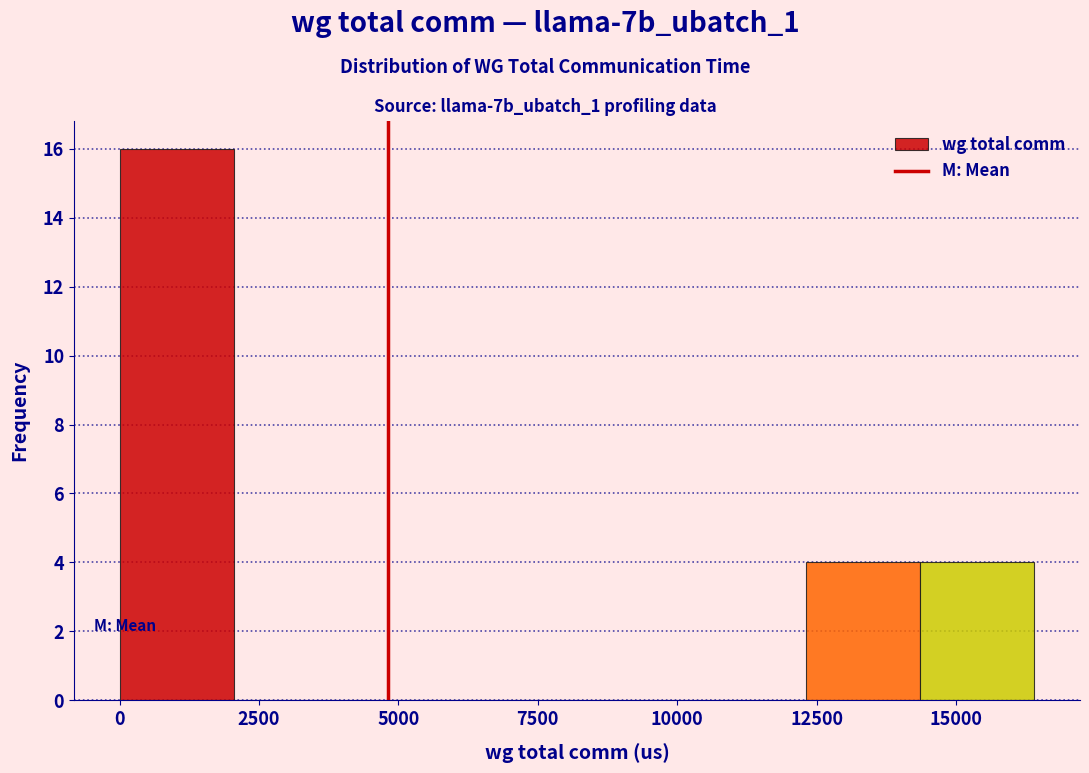

How tall is the bar that spans 14500 to 16500 on the x-axis? Neither the bar edges nor the heights are printed on the chart, so give them approximately, as read against the axes.

4